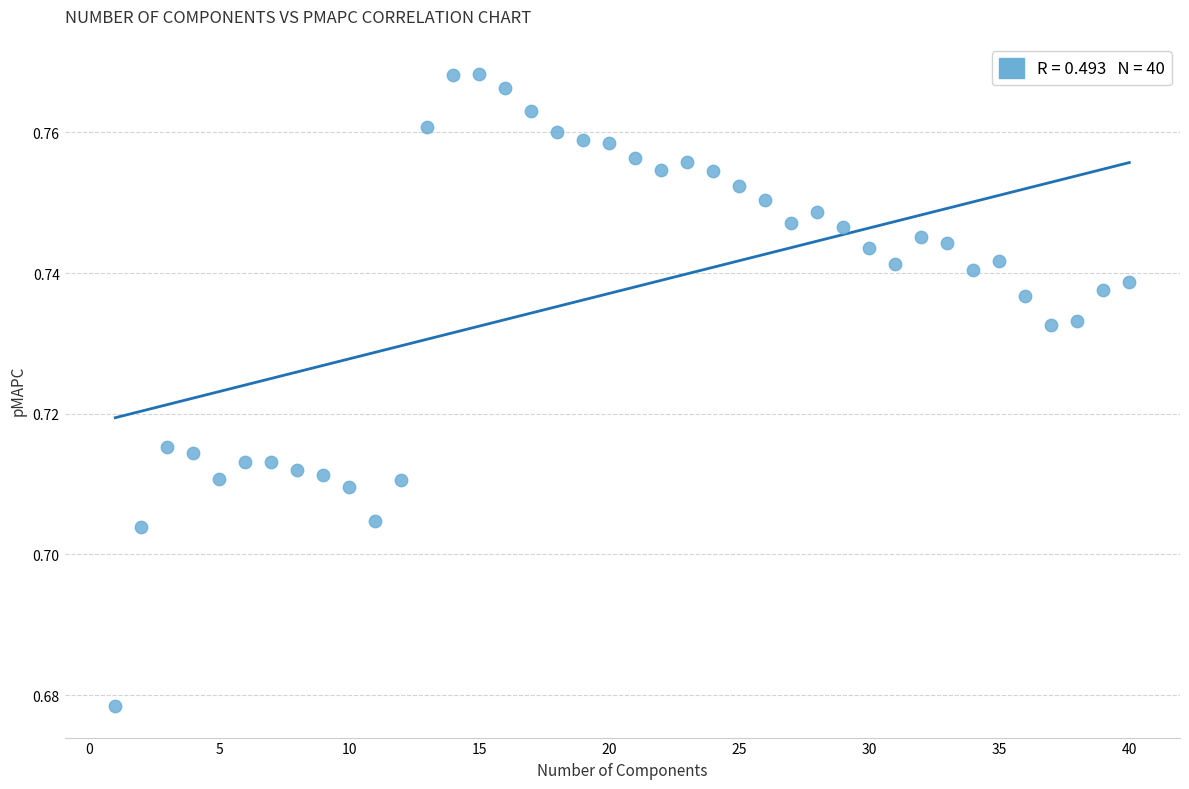

What is the range of X values (max minus min)?

39.0